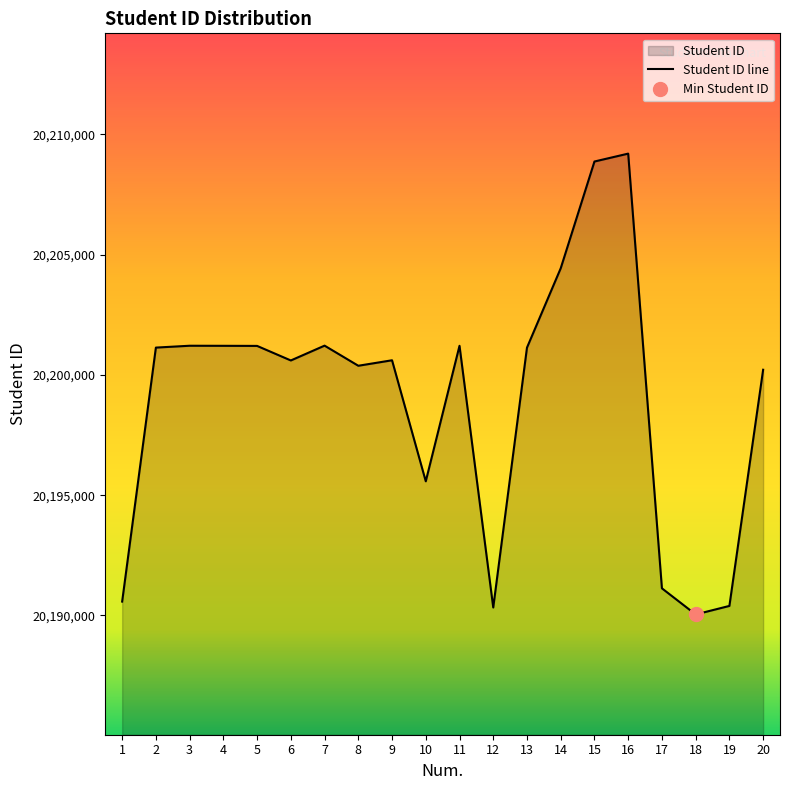

Count the number of data series in this chart.

1